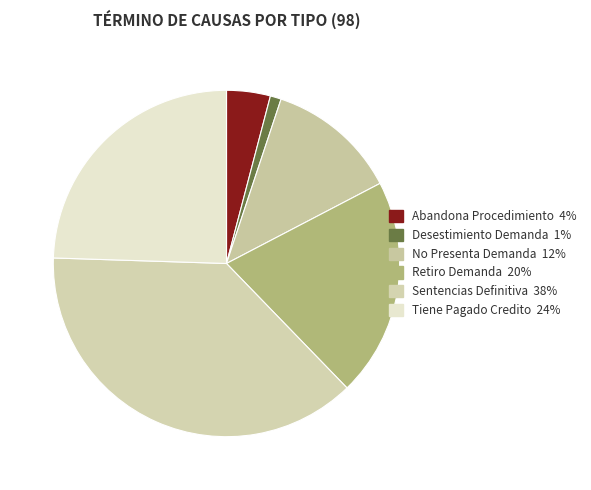

Is there a majority slice in this chart?

No